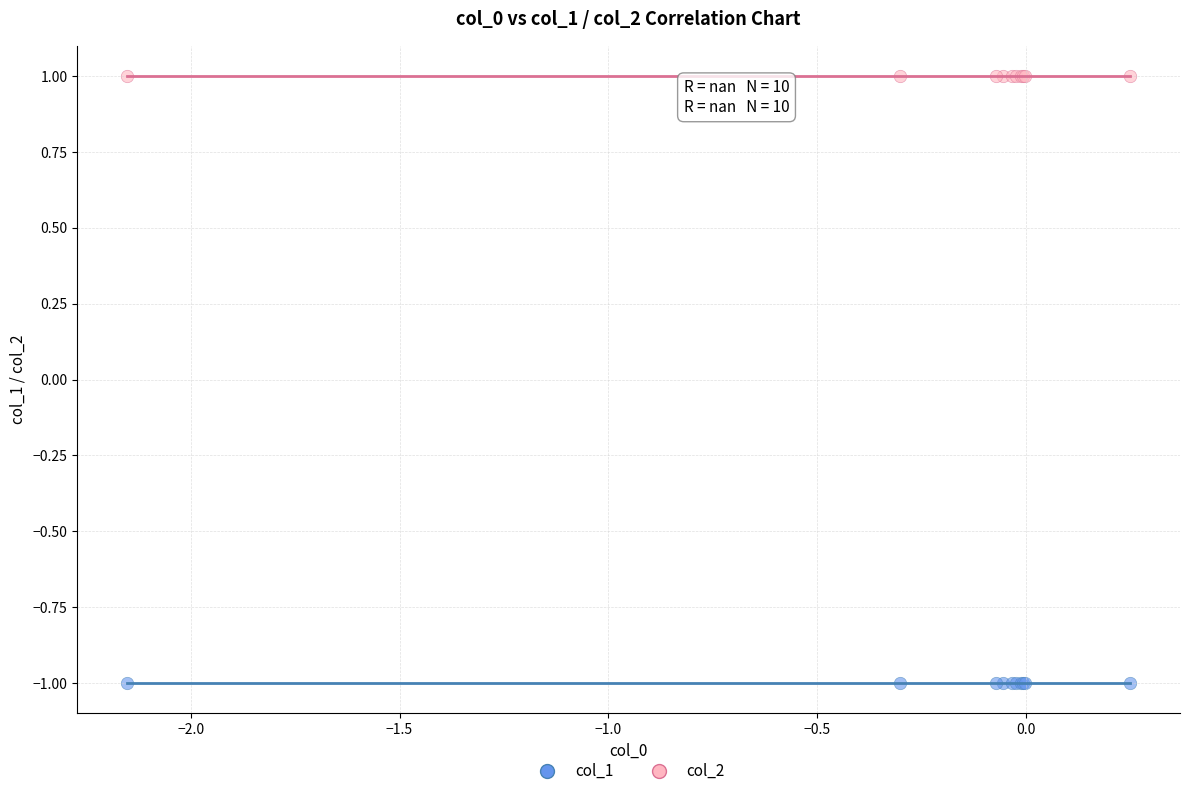

Which series contains the lowest Y value?

col_1